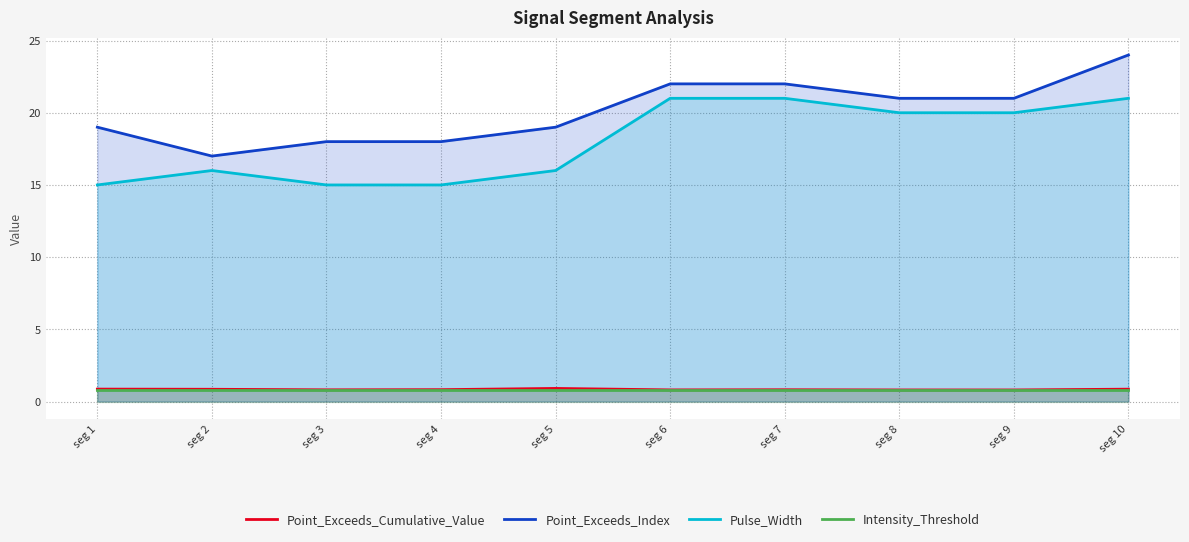

The value of Intensity_Threshold at seg 8 is 0.5. True or false?

False